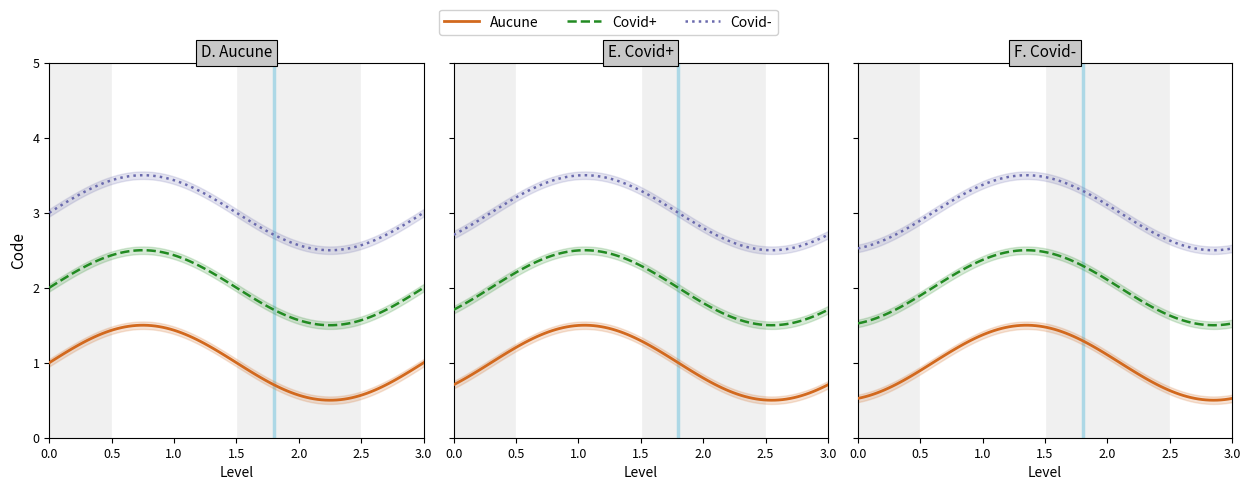

Count the number of values greater than 2.

1